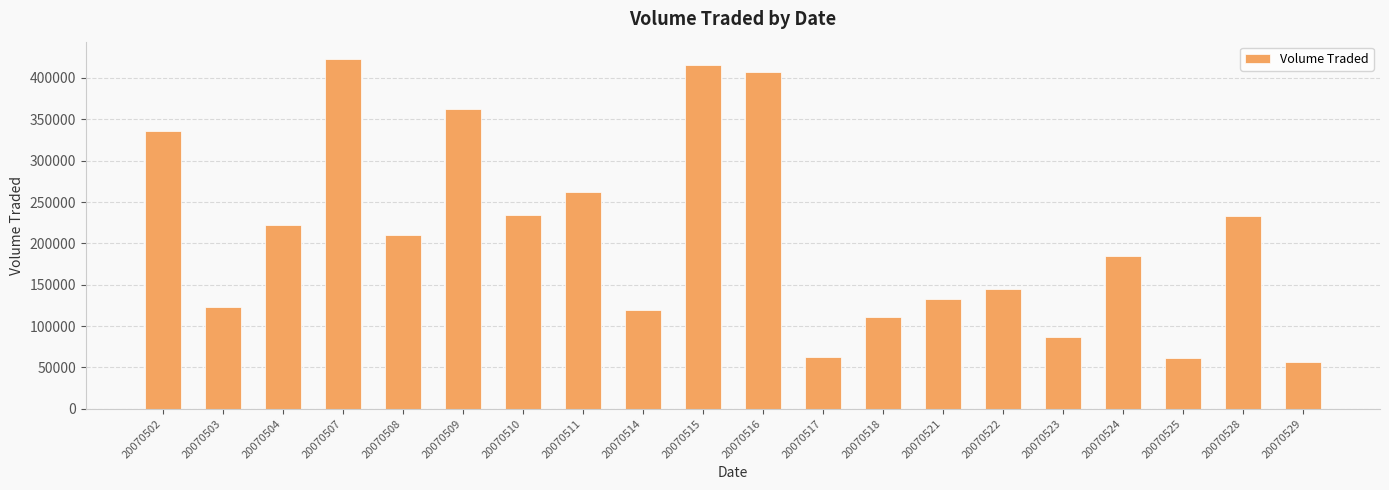

What is the average value?

209470